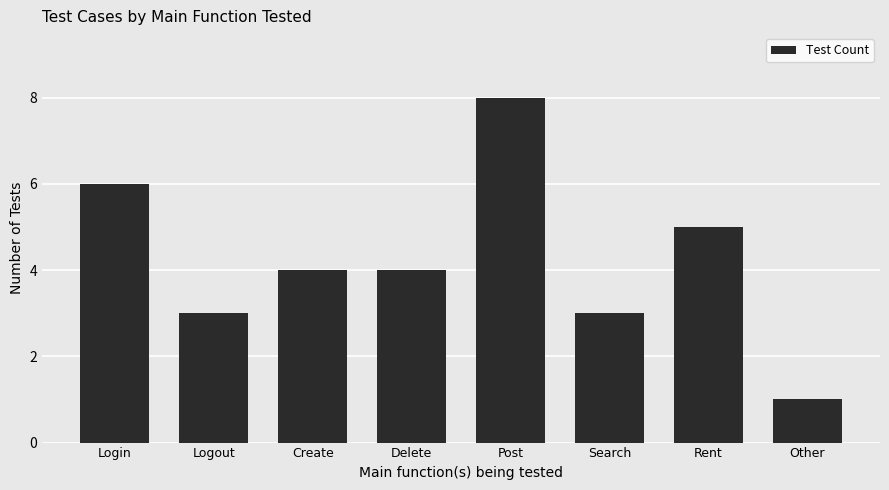

How many bars are there in total?

8